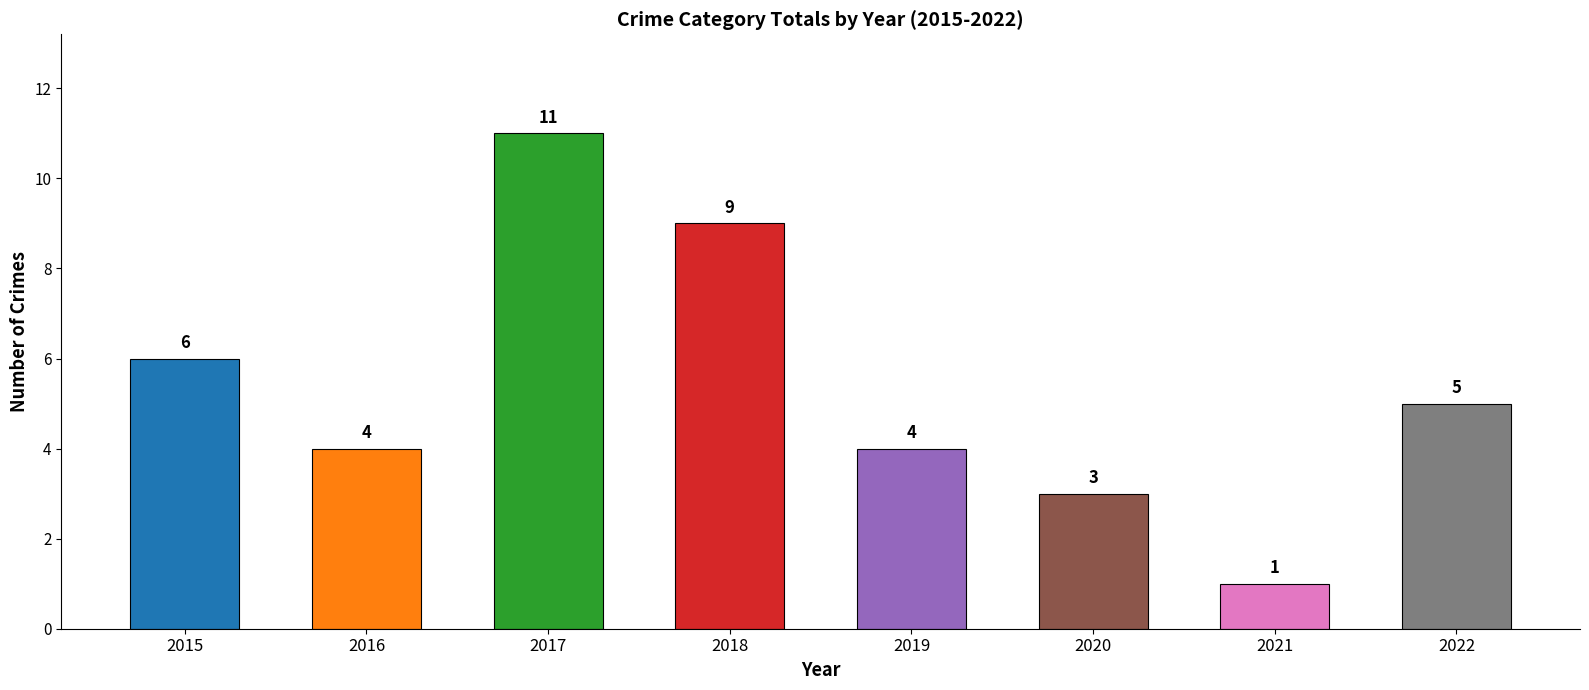

What is the minimum value shown in the chart?

1